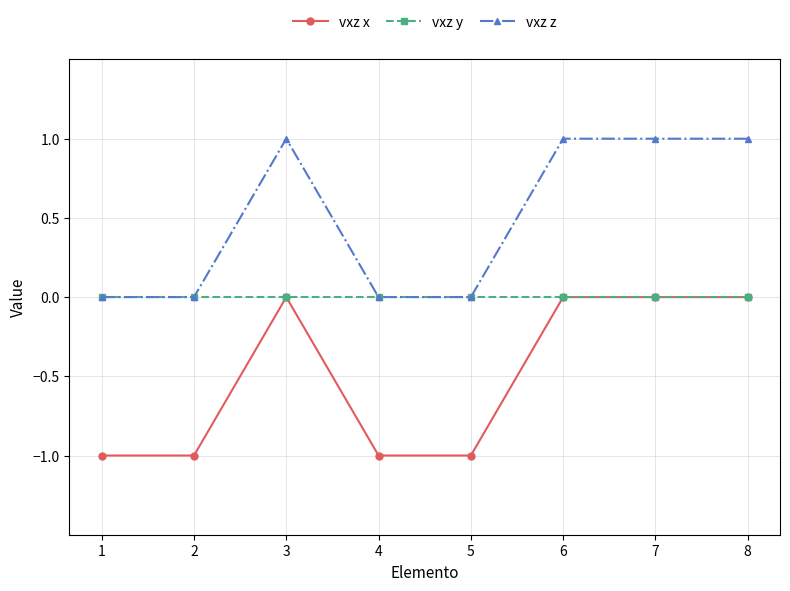

True or false: vxz z and vxz x cross at least once.

False